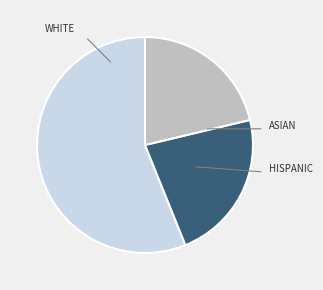

Is there a majority slice in this chart?

Yes